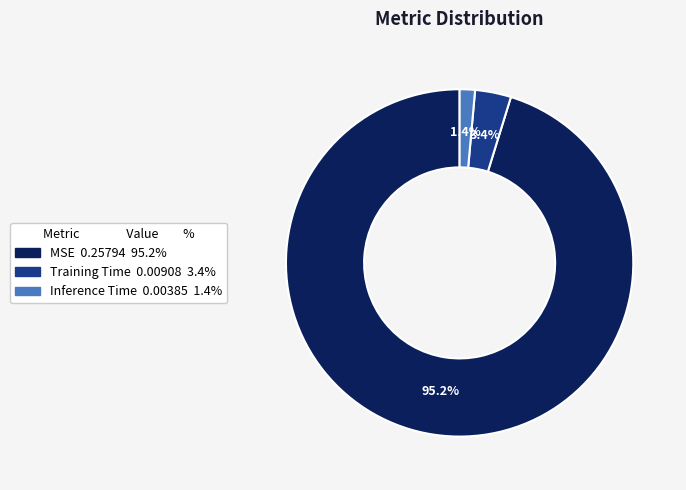

Rank the categories by value from highest to lowest.

MSE, Training Time, Inference Time